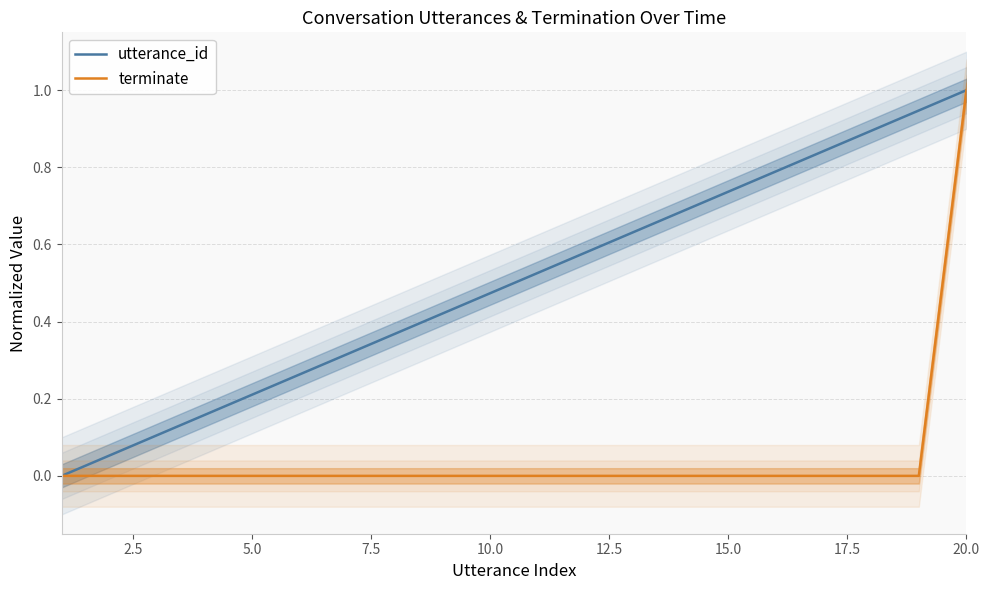

The value of utterance_id at 5.0 is 0.2. True or false?

True